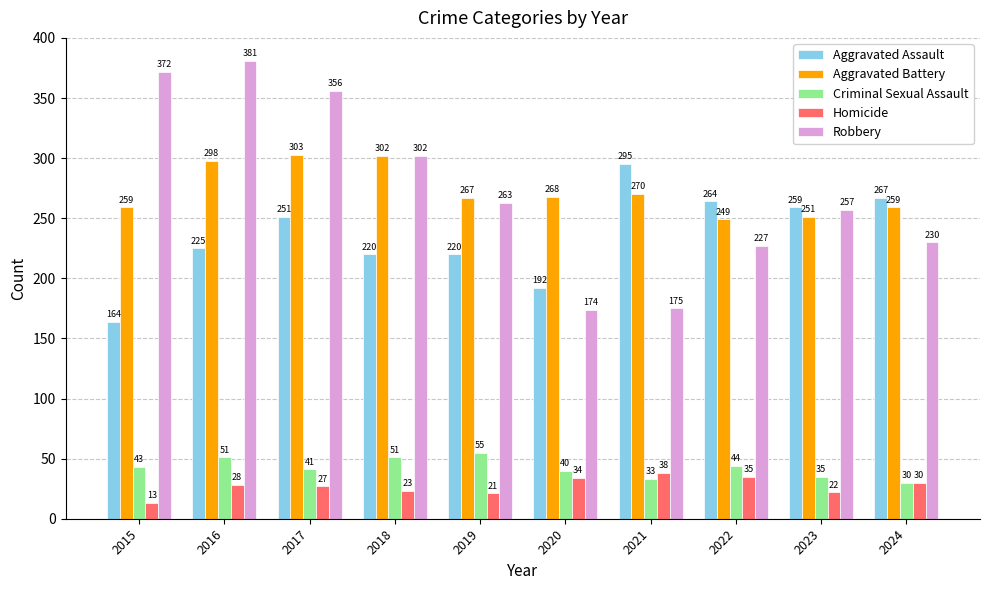

Rank the series at 2015 from highest to lowest value.

Robbery, Aggravated Battery, Aggravated Assault, Criminal Sexual Assault, Homicide